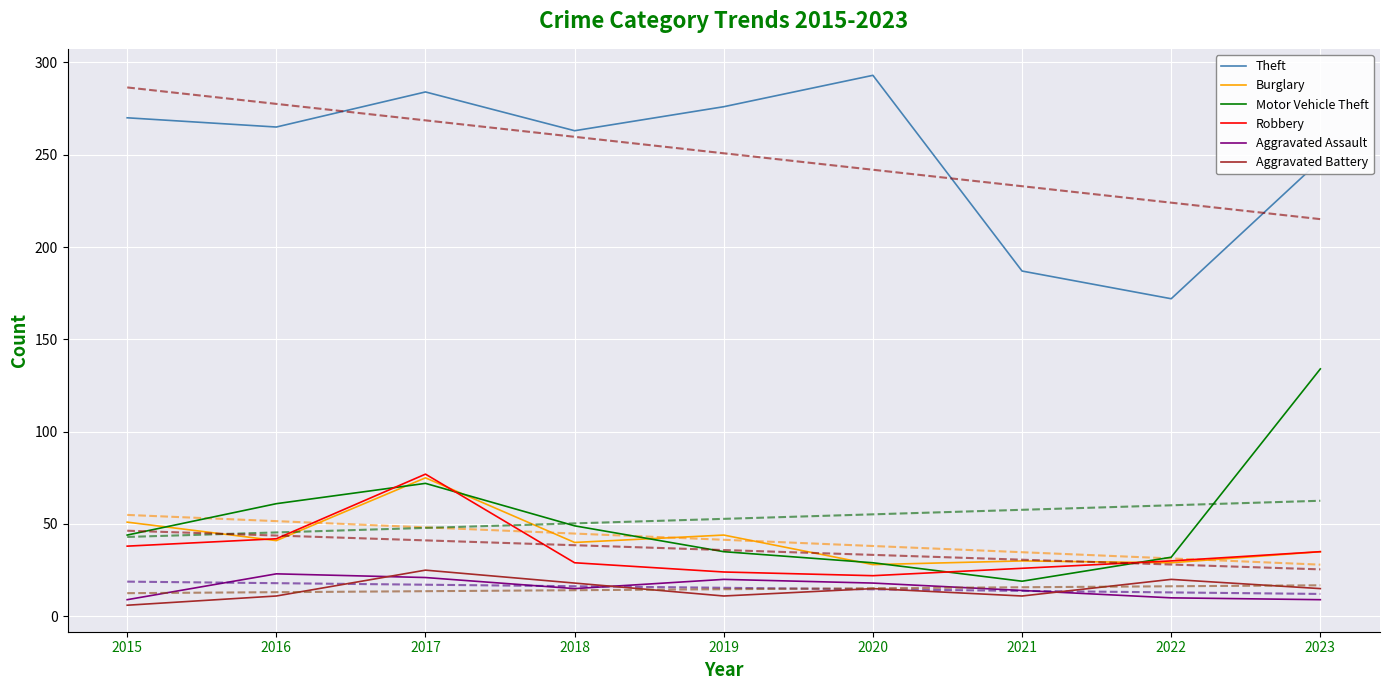

The Robbery series shows 77 at 2017. True or false?

True